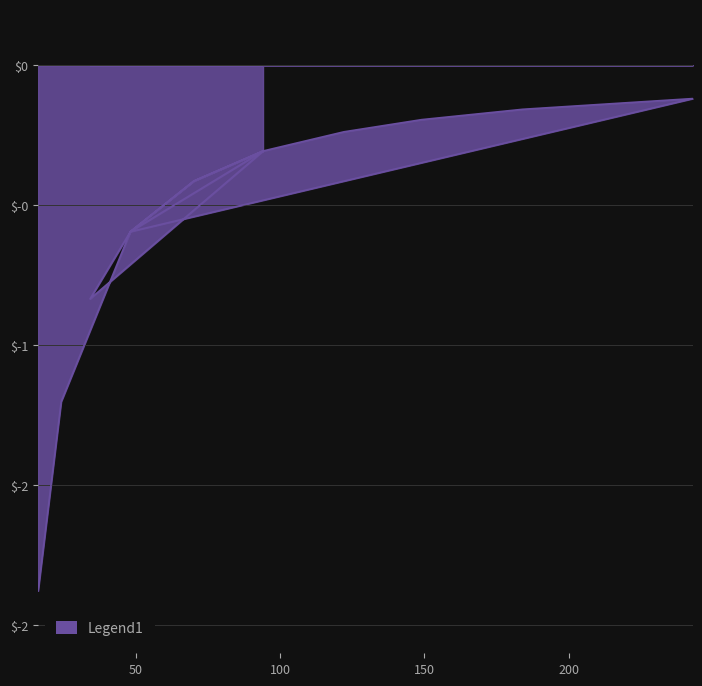

What is the sum of the max_i_ka values at 184 and 94?

0.9